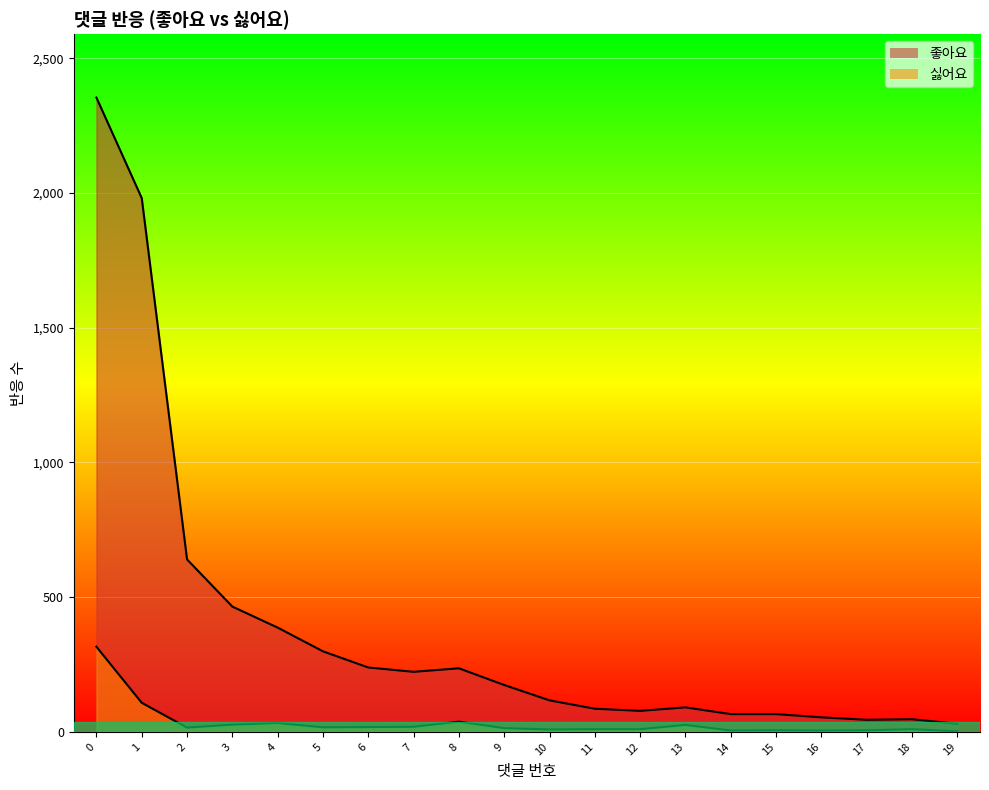

Reading left to right, transcribe all the data shown in this chart.

좋아요: 2354	1981	640	465	387	299	239	223	236	174	117	86	78	91	66	66	54	45	47	30
싫어요: 316	108	16	27	33	17	18	19	38	14	9	10	10	26	5	6	5	6	10	2